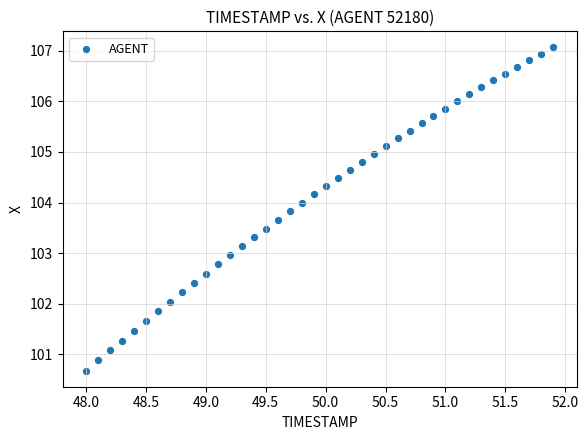

What is the range of Y values (max minus min)?

6.4